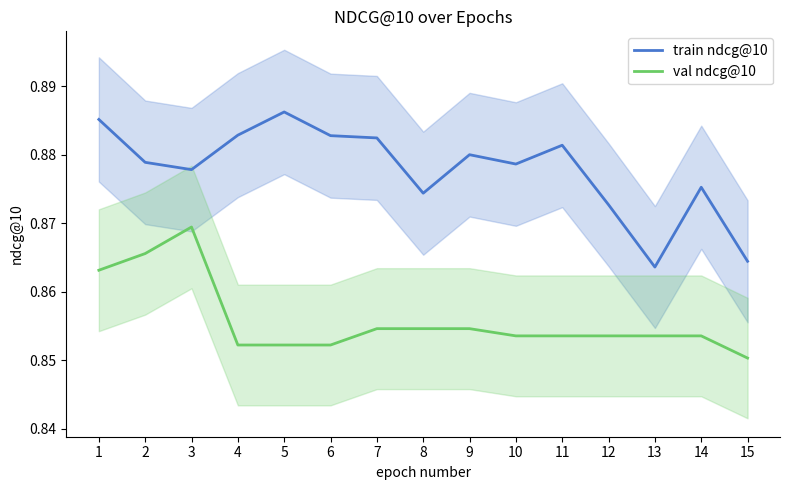

How many lines are shown in the chart?

2